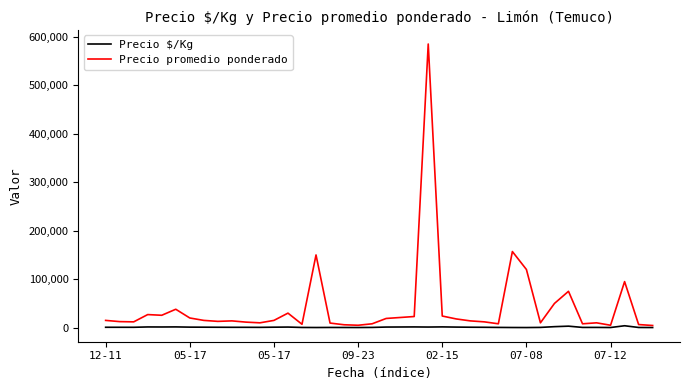

How many values in the Precio promedio ponderado series are below 15000?

20